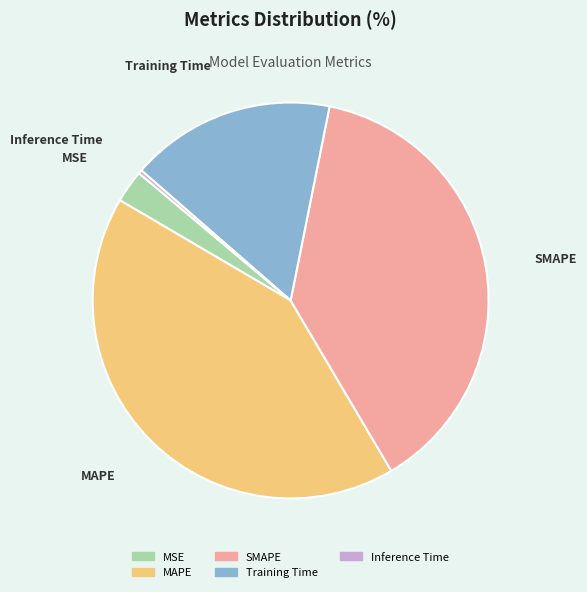

What is the smallest slice in the pie chart?

Inference Time